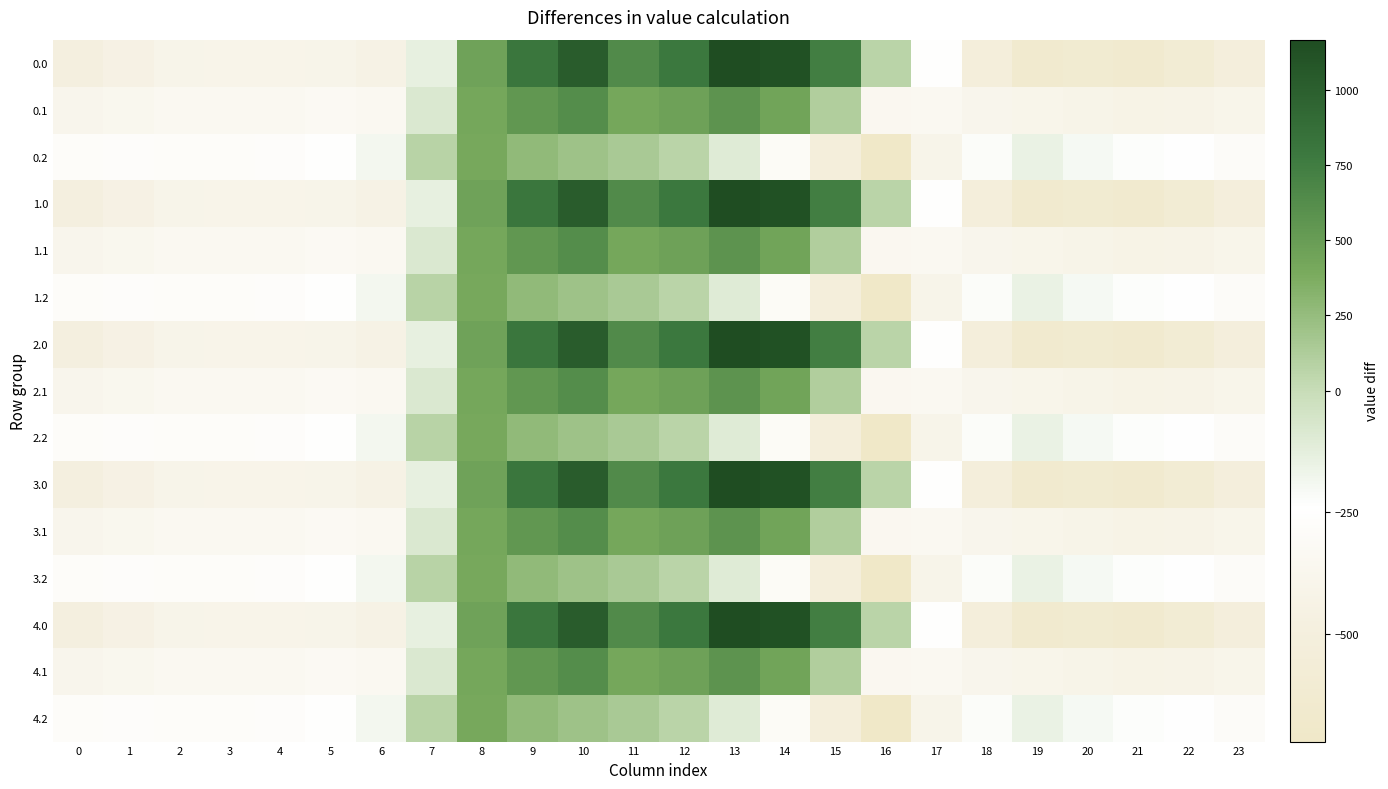

What is the difference between the highest and lowest values at 14?

1430.2